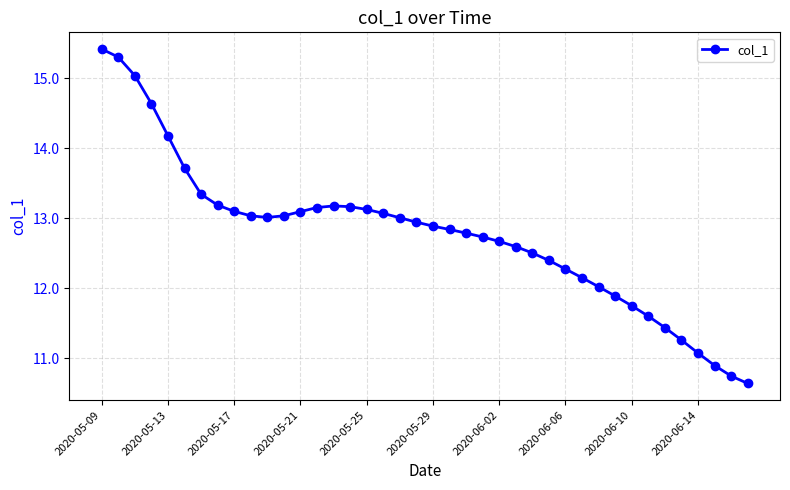

What is the sum of all values?

510.9